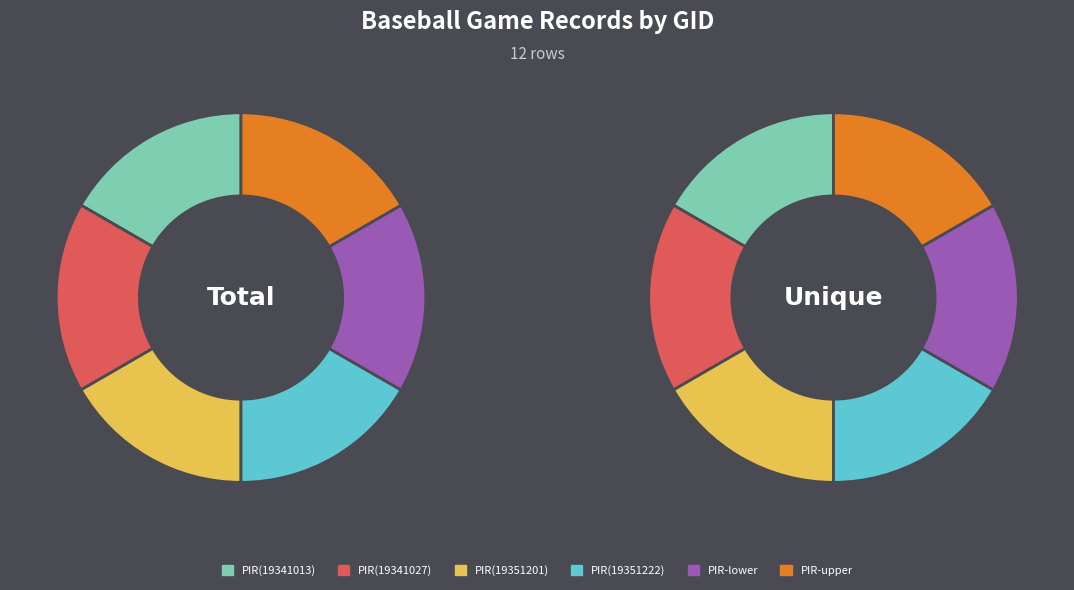

To the nearest percent, what is the combined percentage of PIR-lower and PIR(19341013)?

33%